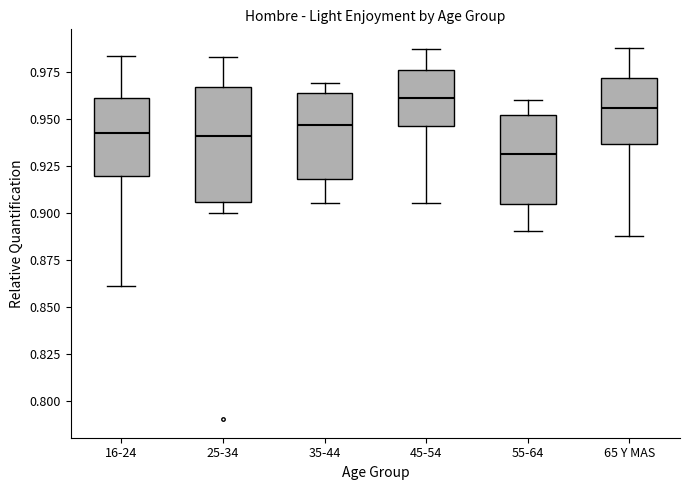

Which box is the tallest, from its lower edge to its upper edge?

25-34